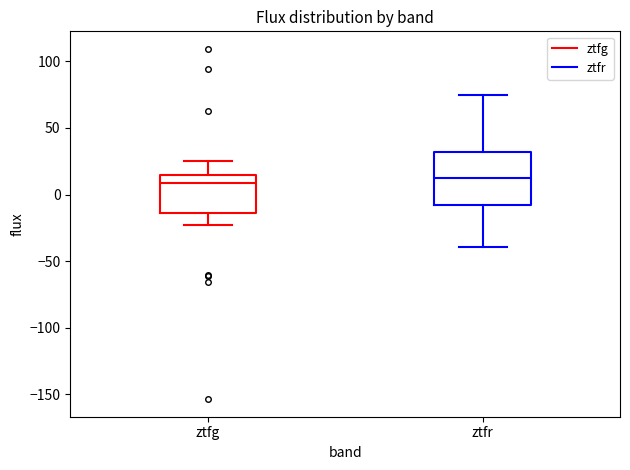

Reading left to right, transcribe this box plot: for each box, give where its median line is, the range the box spans, and where its two whiskers end, as read against the y-axis. The values are not printed on the chart, so give them approximately, as read against the axis.

ztfg: median 10, box -15 to 15, whiskers -25 to 25
ztfr: median 15, box -10 to 30, whiskers -40 to 75